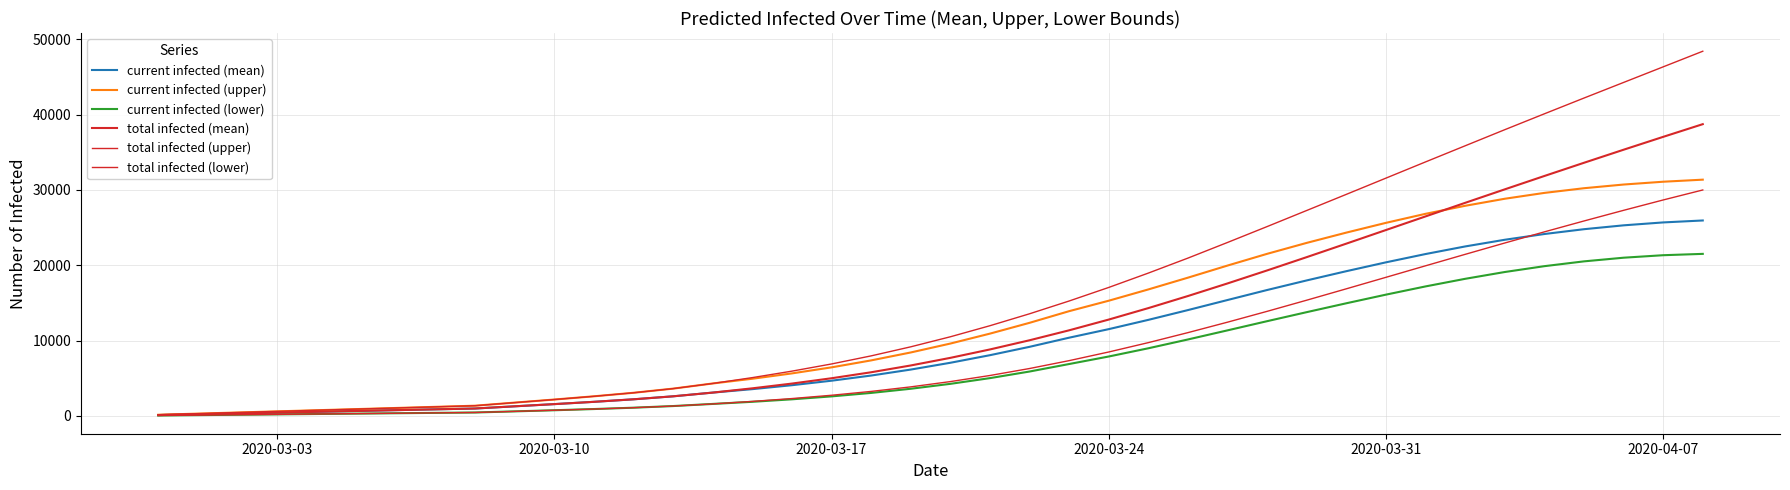

Count the number of categories in the chart.

40